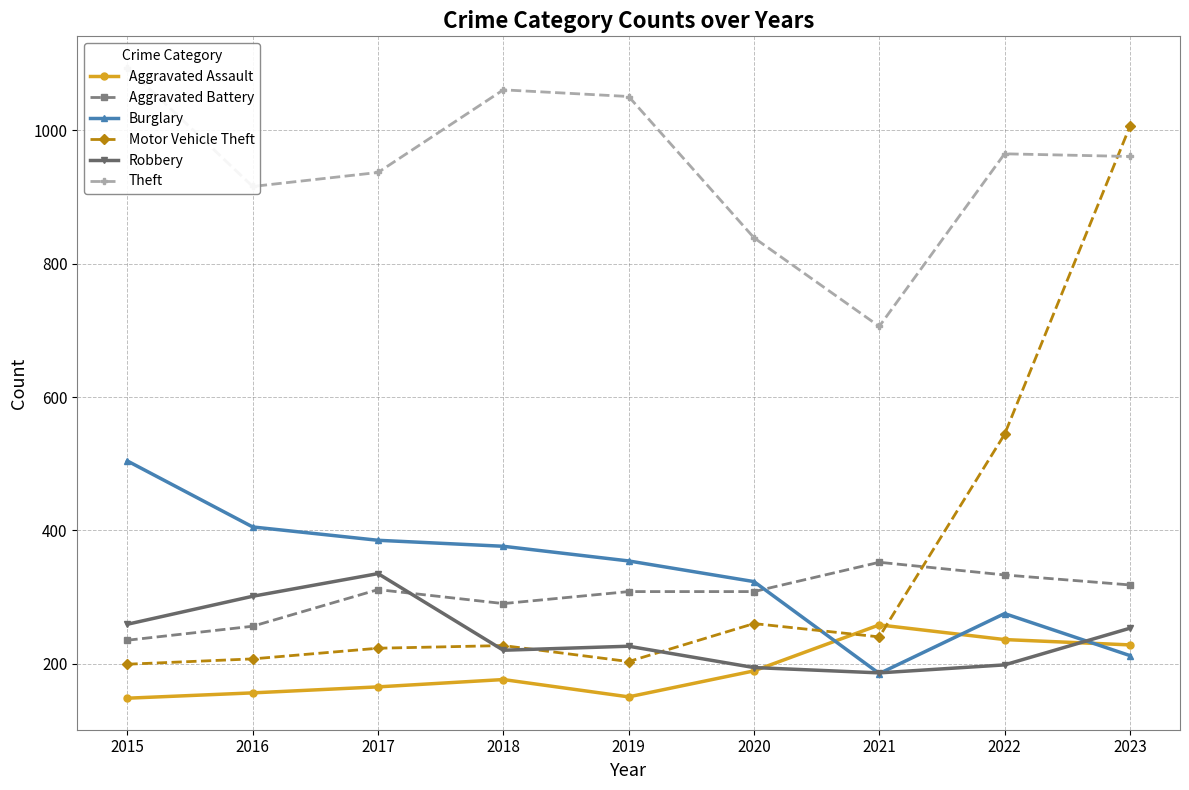

What is the total value across all series at 2017?

2356